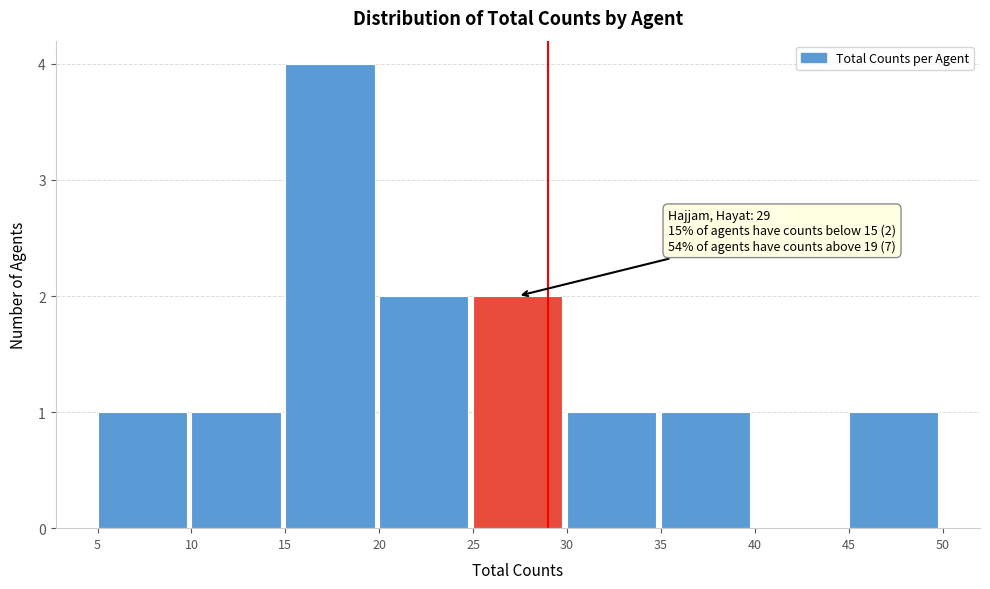

Which range on the x-axis has the tallest bar?

15 to 20